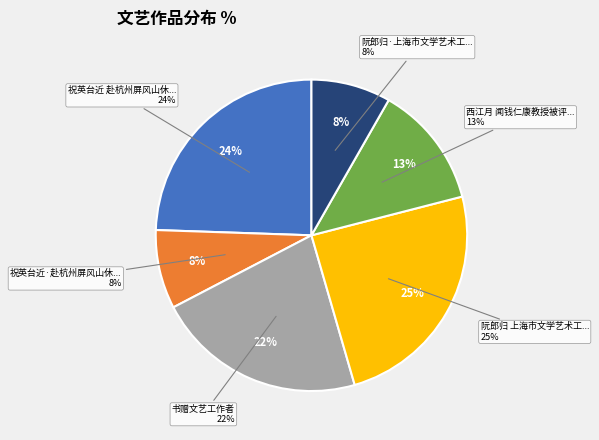

Between 书赠文艺工作者 and 祝英台近·赴杭州屏风山休养，与文艺工作者二十五人偕, which is larger?

书赠文艺工作者